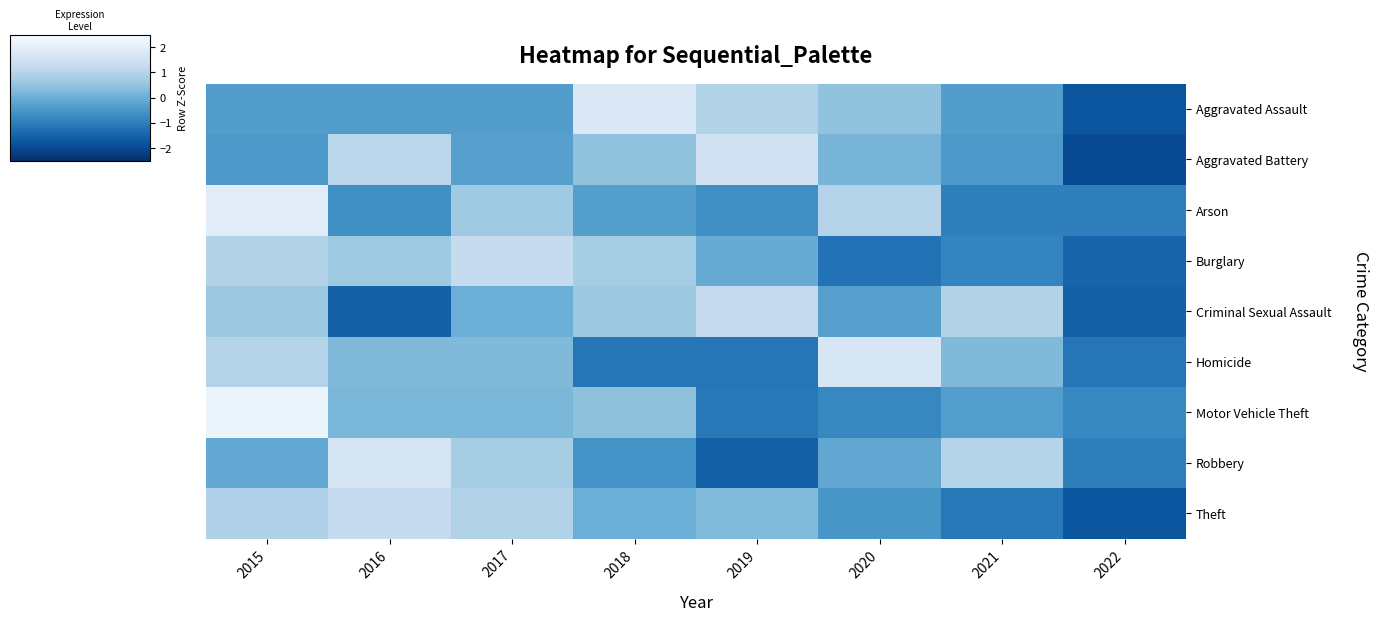

How many categories are shown in the chart?

8